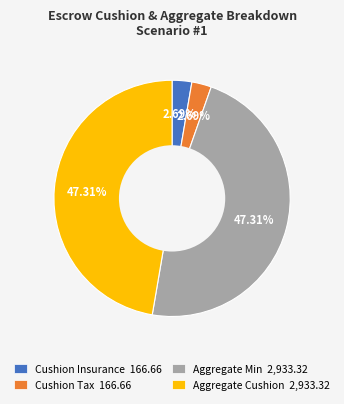

Between Aggregate Cushion 2,933.32 and Cushion Tax 166.66, which is larger?

Aggregate Cushion 2,933.32